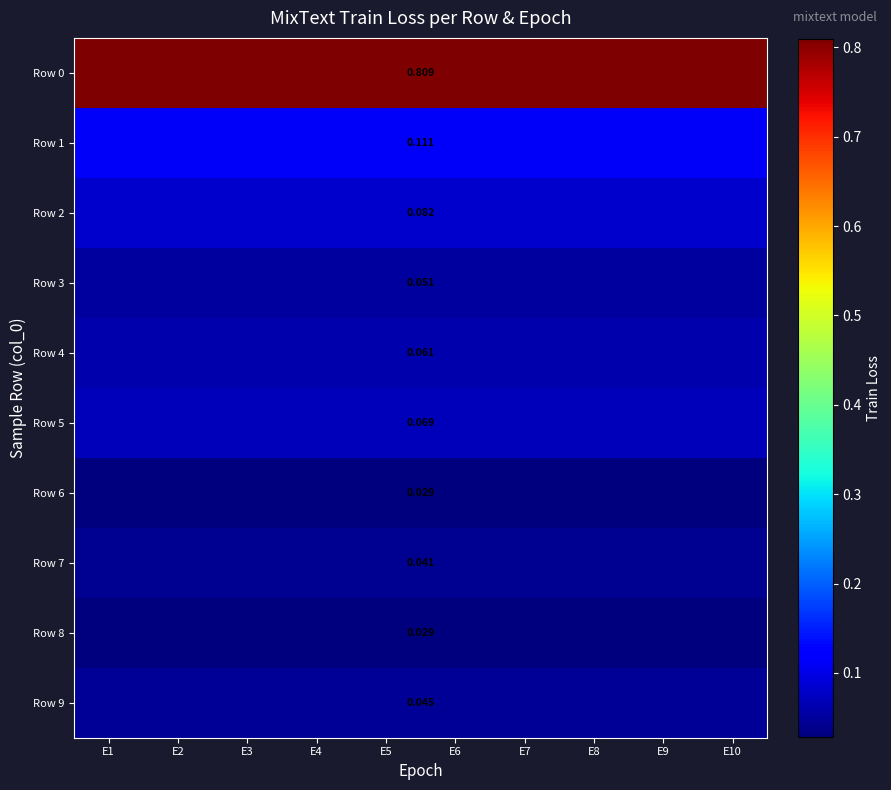

List the labels in order of Row 2 value, smallest first.

E1, E2, E3, E4, E5, E6, E7, E8, E9, E10